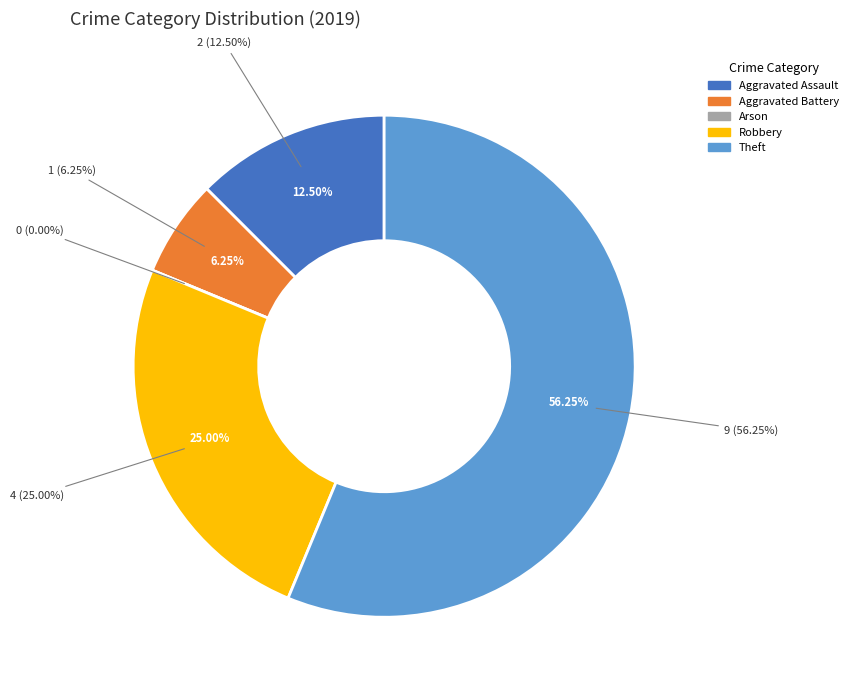

What percentage is the Theft slice, to the nearest percent?

56%